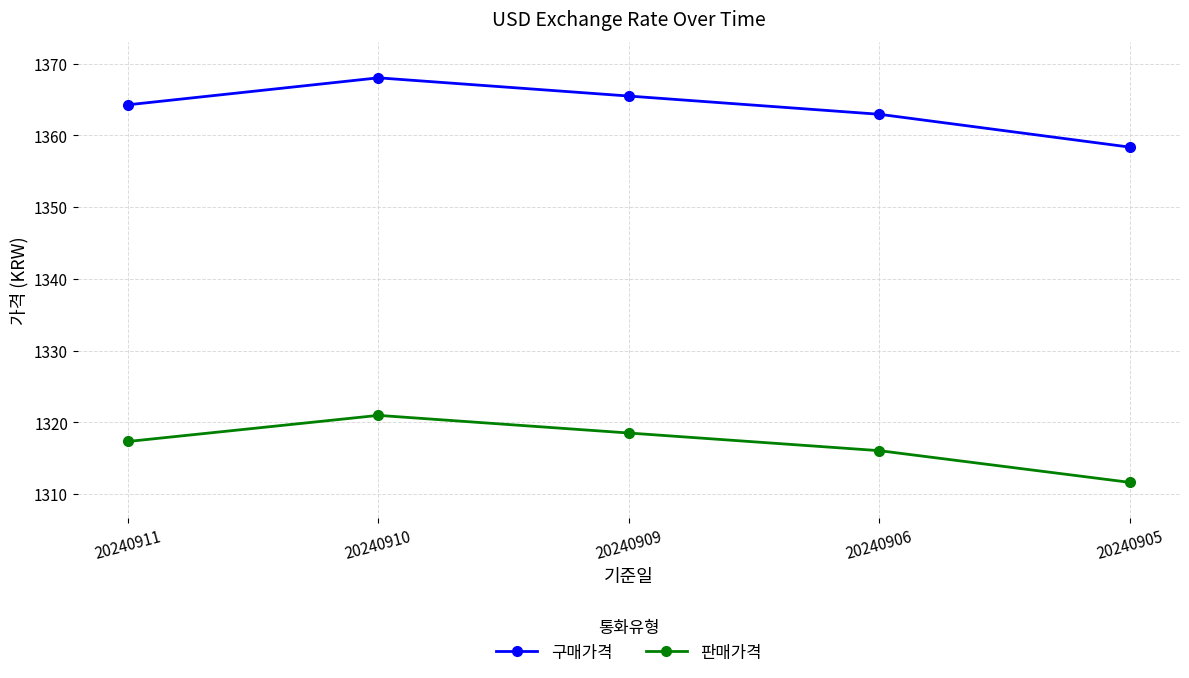

True or false: 구매가격 and 판매가격 cross at least once.

False